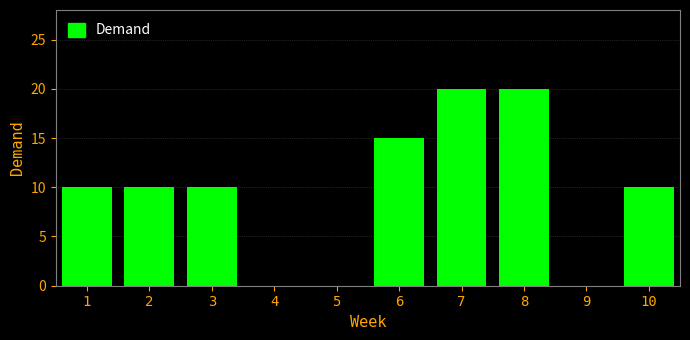

Reading right to left, transcribe all the data shown in this chart.

10=10	9=0	8=20	7=20	6=15	5=0	4=0	3=10	2=10	1=10